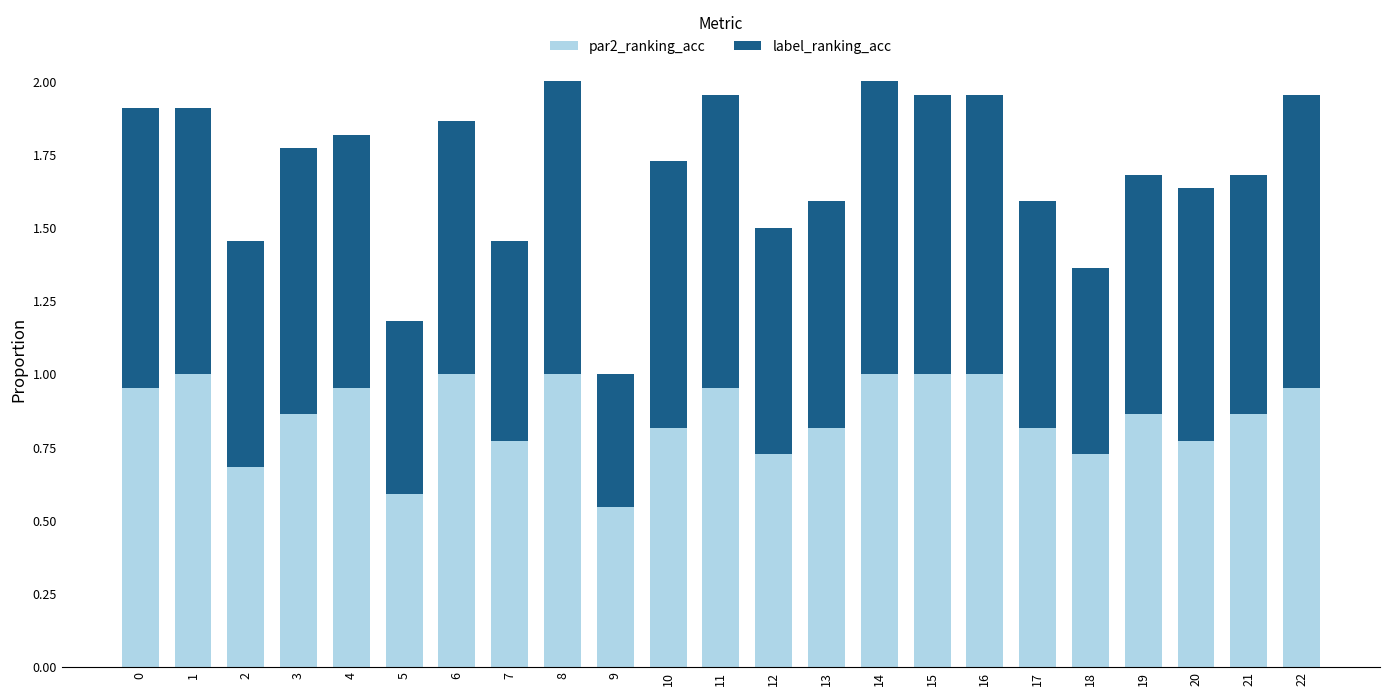

The value of par2_ranking_acc at 4 is 1.0. True or false?

True